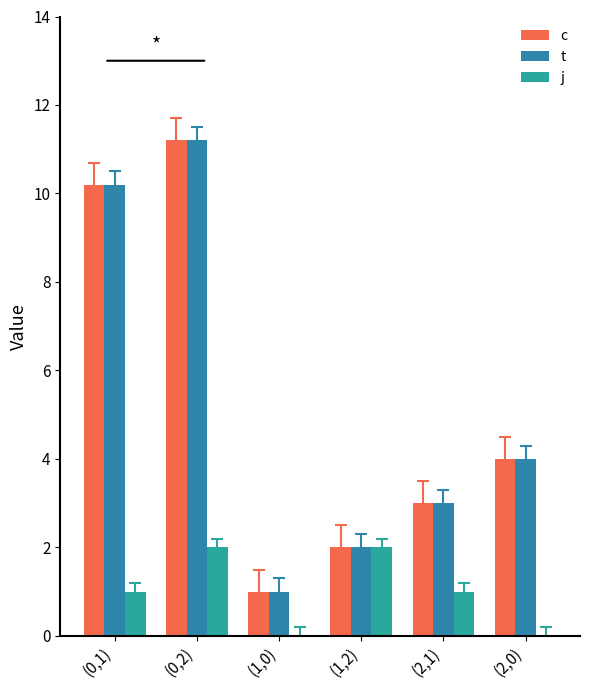

How many groups of bars are there?

6